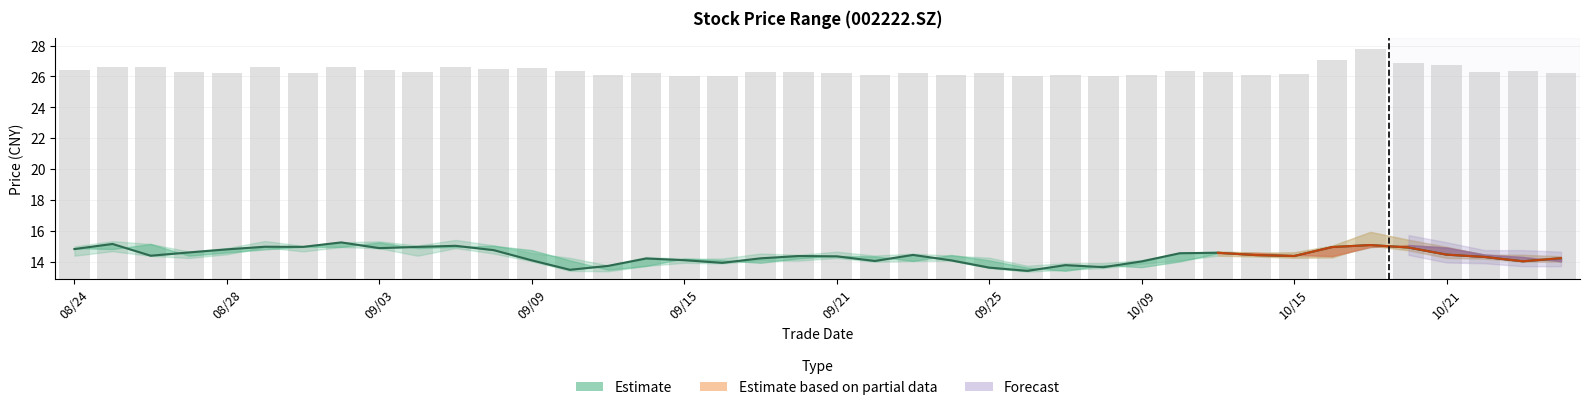

Reading right to left, extract all data points from this chart.

14.2	14.1	14.3	14.5	14.9	15.1	15.0	14.4	14.4	14.6	14.6	14.0	13.7	13.8	13.4	13.6	14.1	14.5	14.1	14.4	14.4	14.2	13.9	14.1	14.2	13.8	13.5	14.1	14.8	15.1	15.0	14.9	15.3	15.0	15.0	14.8	14.6	14.4	15.2	14.8